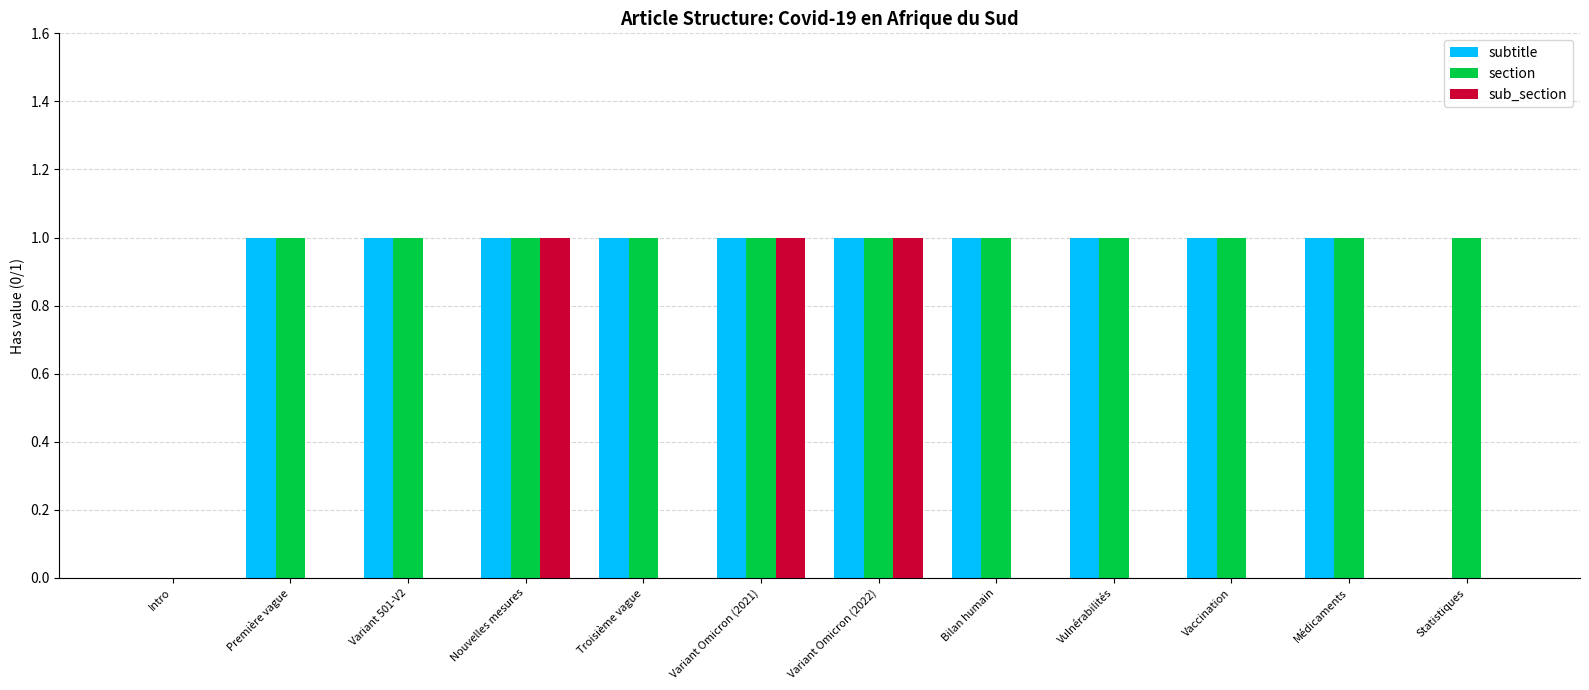

Between Variant 501-V2 and Variant Omicron (2022), which series saw the biggest shift?

sub_section